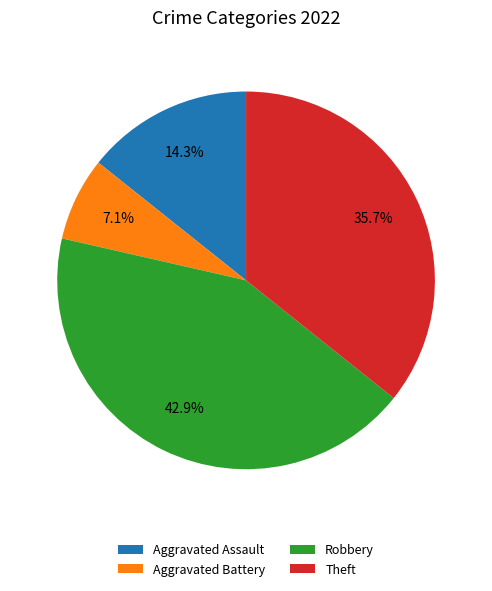

Which slice is the smallest?

Aggravated Battery